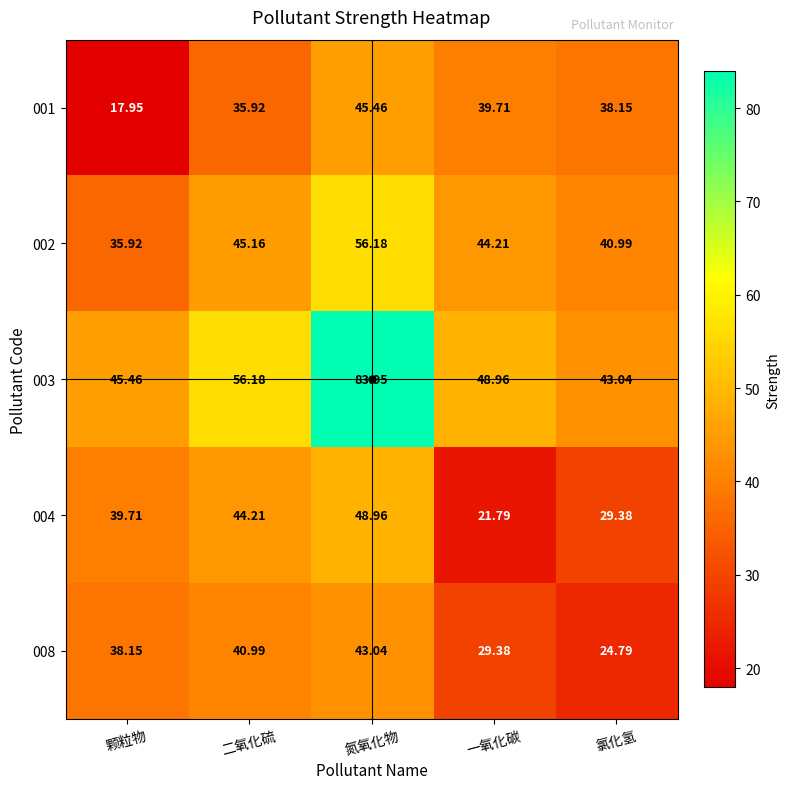

At which label is 002 closest to 46?

二氧化硫